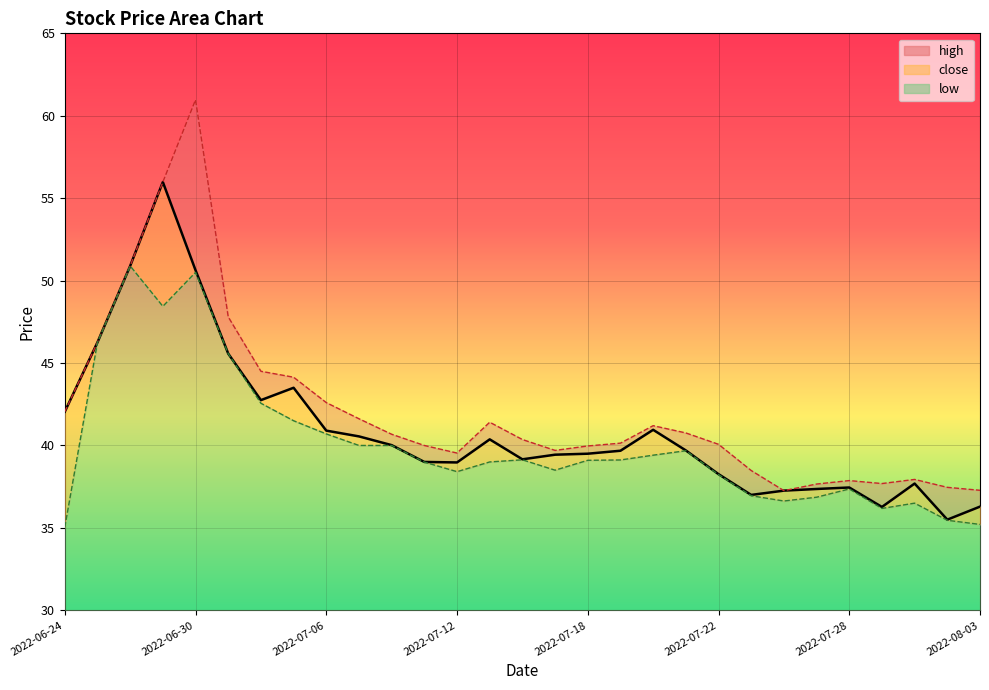

At which label does low reach its peak?

2022-06-28